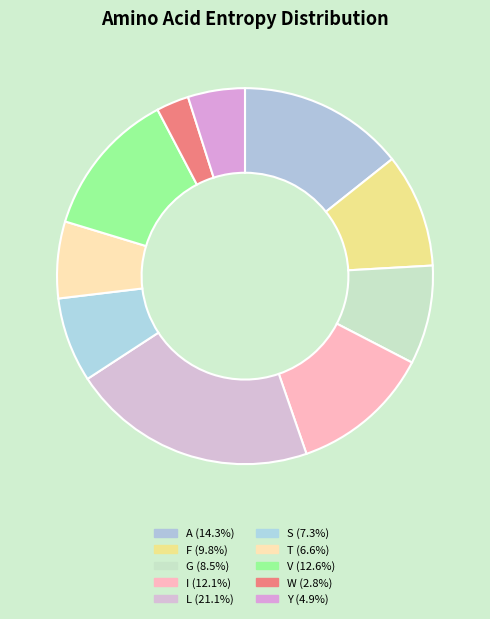

Do F and T together represent more than half of the pie?

No